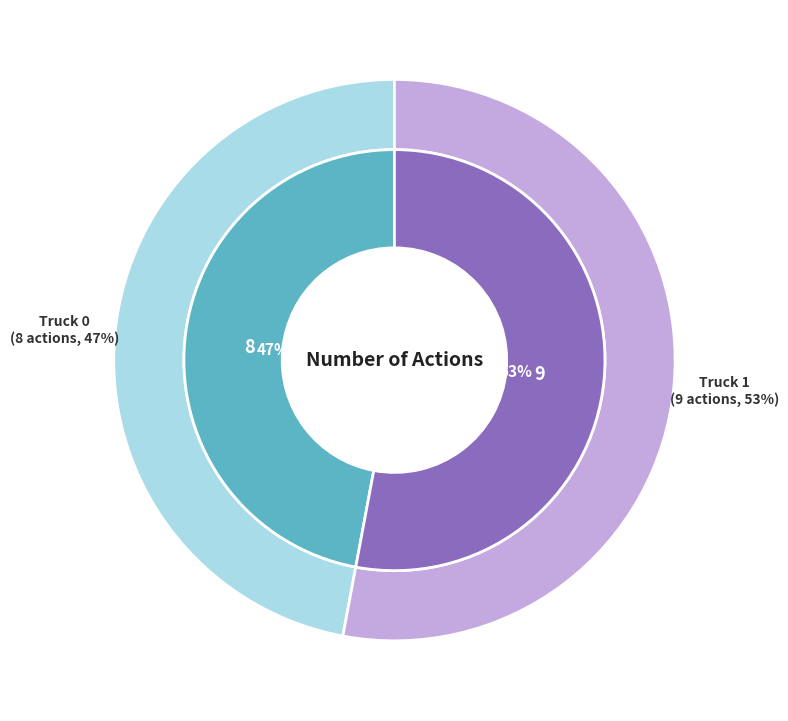

What is the change in value from Truck 0 to Truck 1?

+1